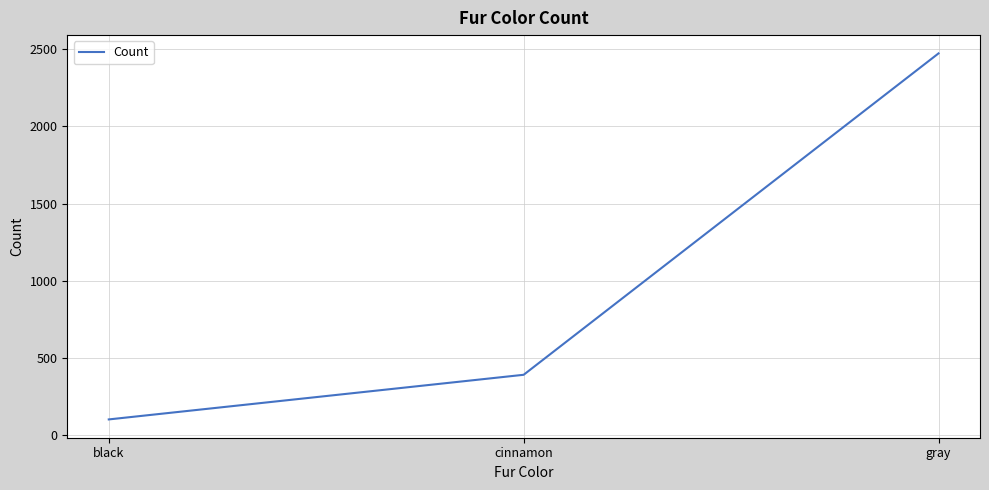

What is the difference between the values at cinnamon and black?

289